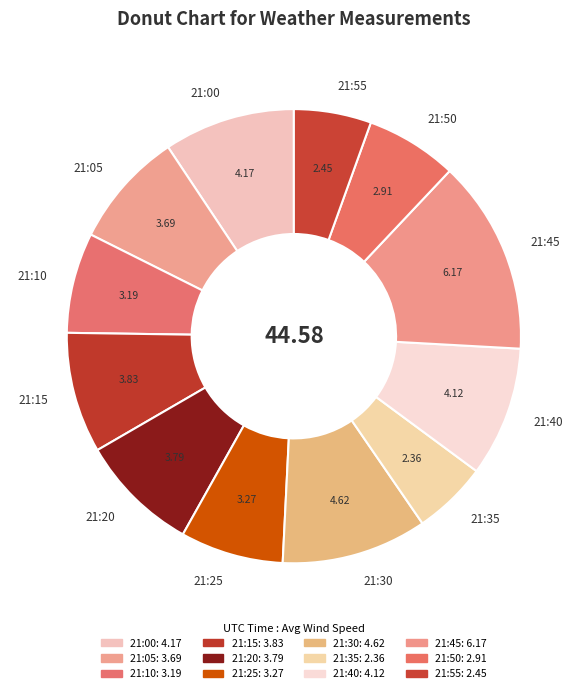

How many slices are in this pie chart?

12